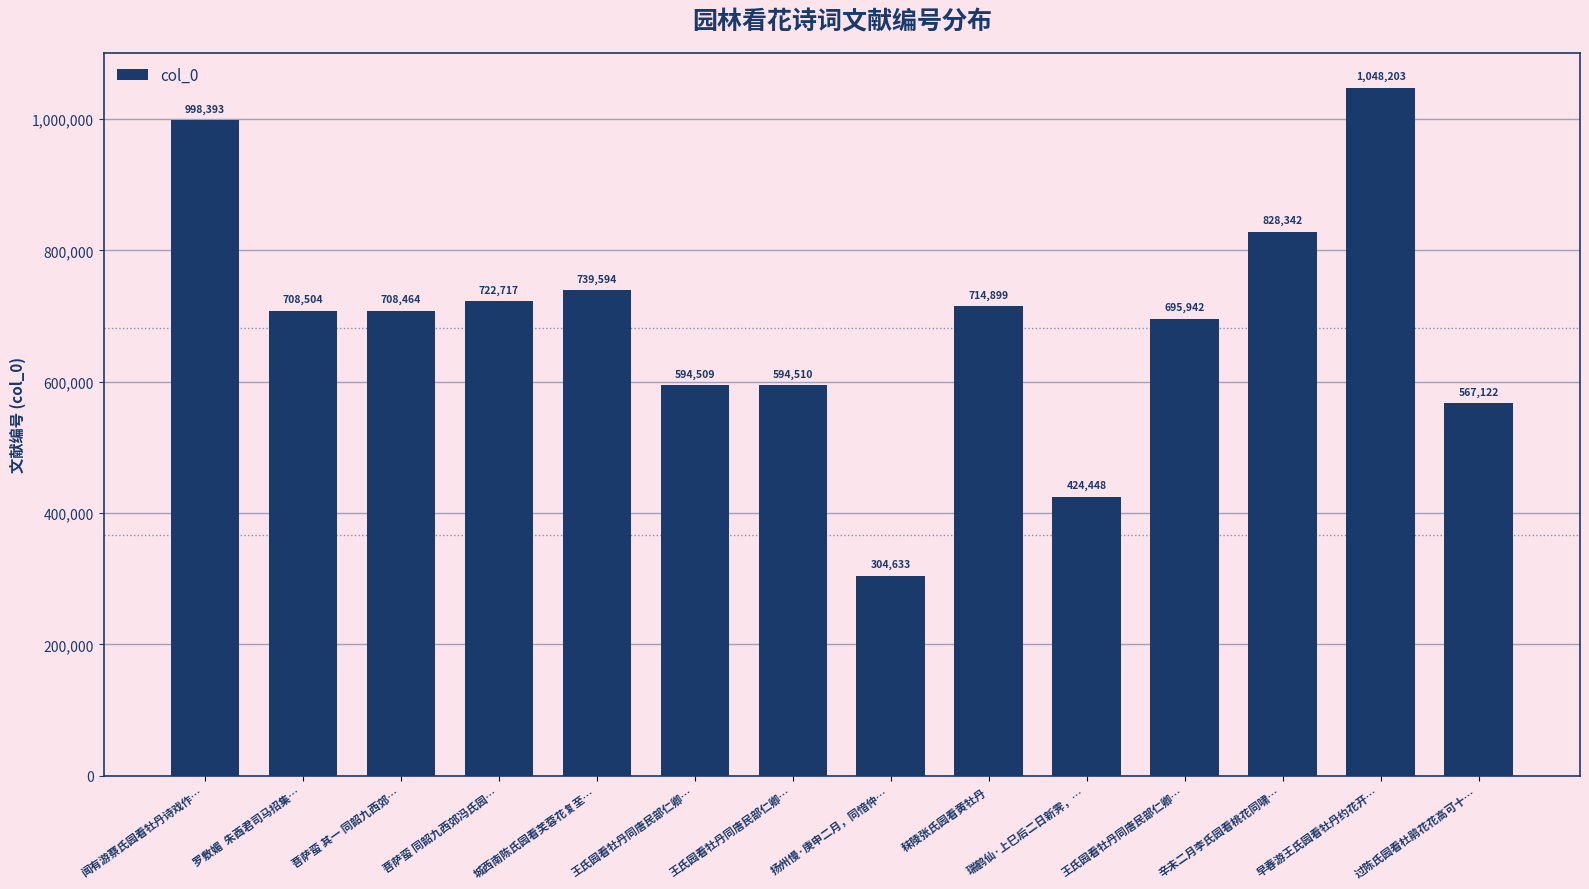

Approximately how many times larger is the value at 闻有游蔡氏园看牡丹诗戏作… compared to 王氏园看牡丹同唐民部仁卿…?

1.4